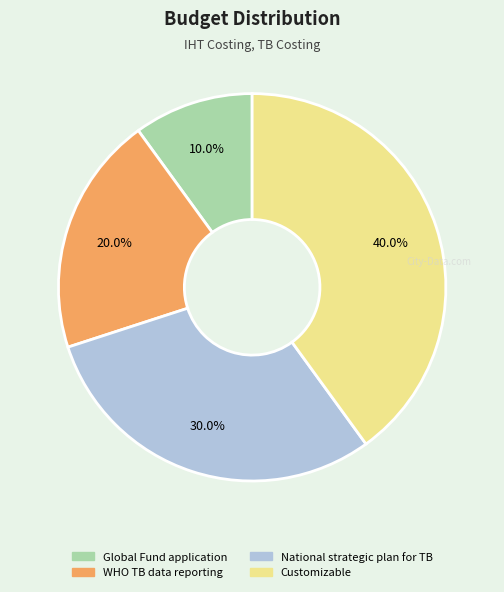

Is it true that Global Fund application is 25% of the pie?

False